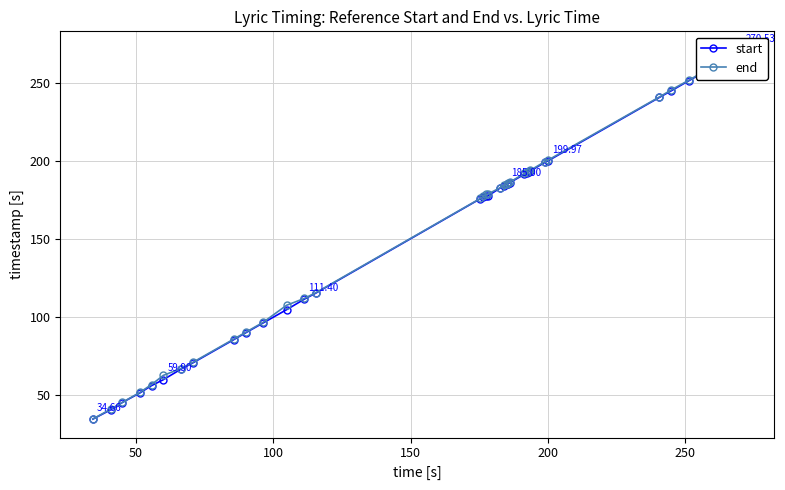

How many lines are shown in the chart?

2